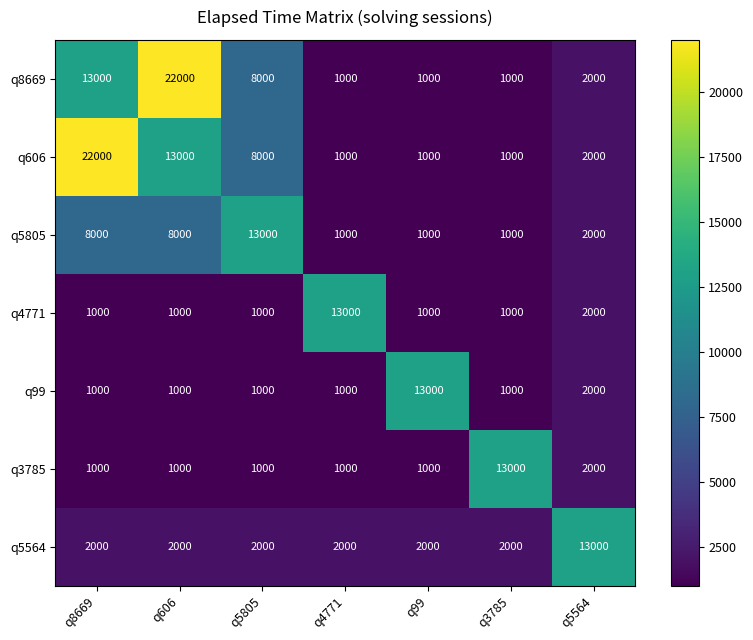

What is the minimum value for q8669?

1000